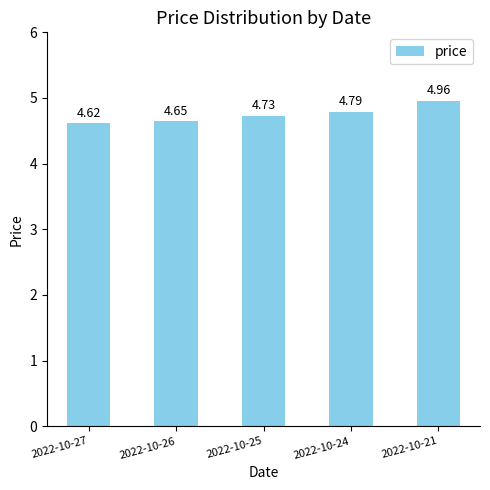

Between 2022-10-24 and 2022-10-26, which is larger?

2022-10-24